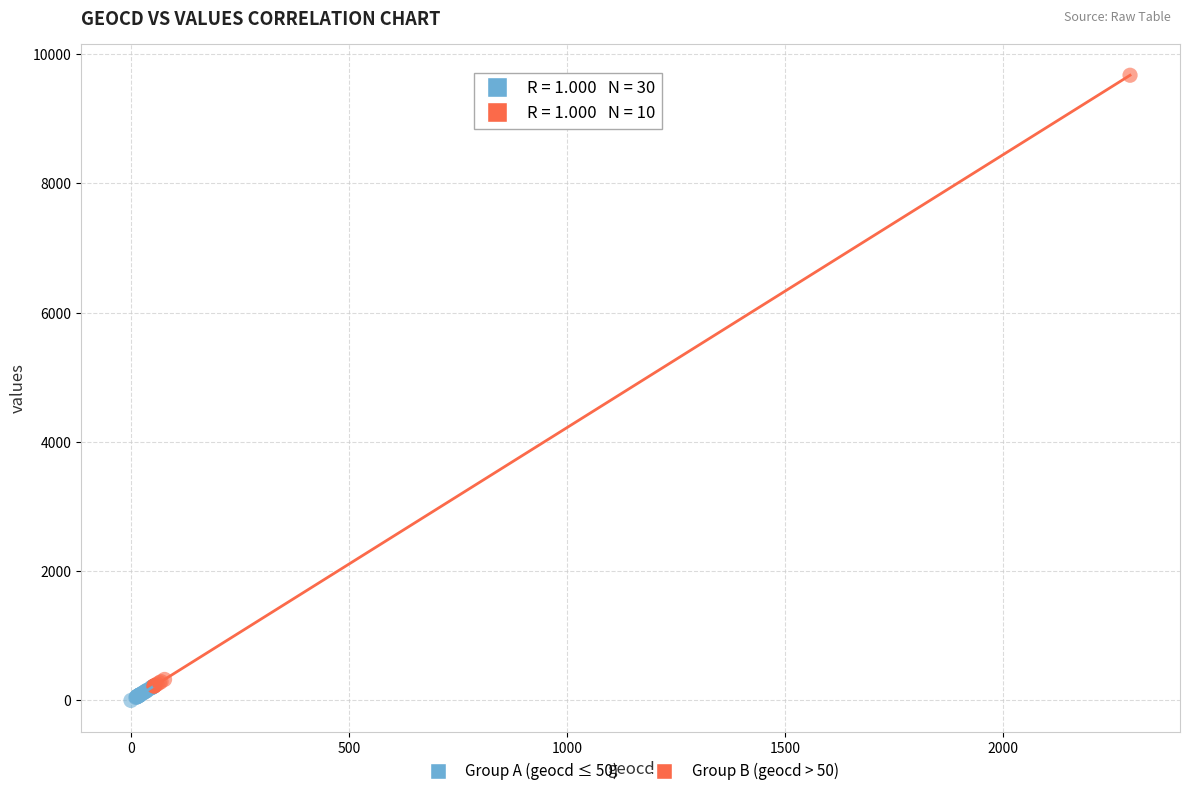

Which series contains the highest Y value?

Group B (geocd > 50)